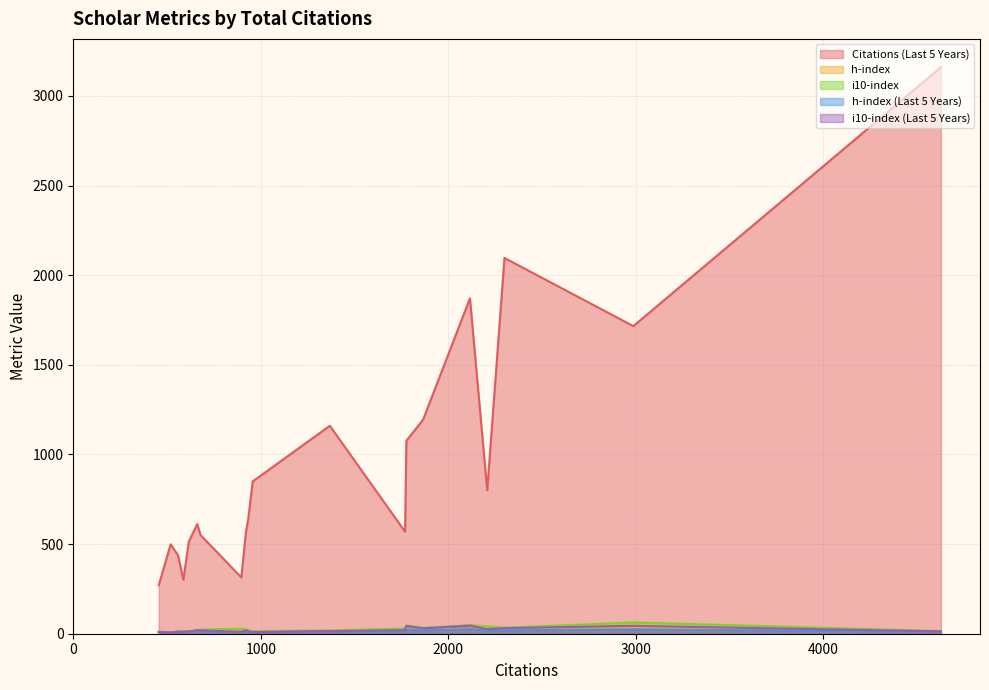

True or false: Citations (Last 5 Years) and h-index intersect in this chart.

False